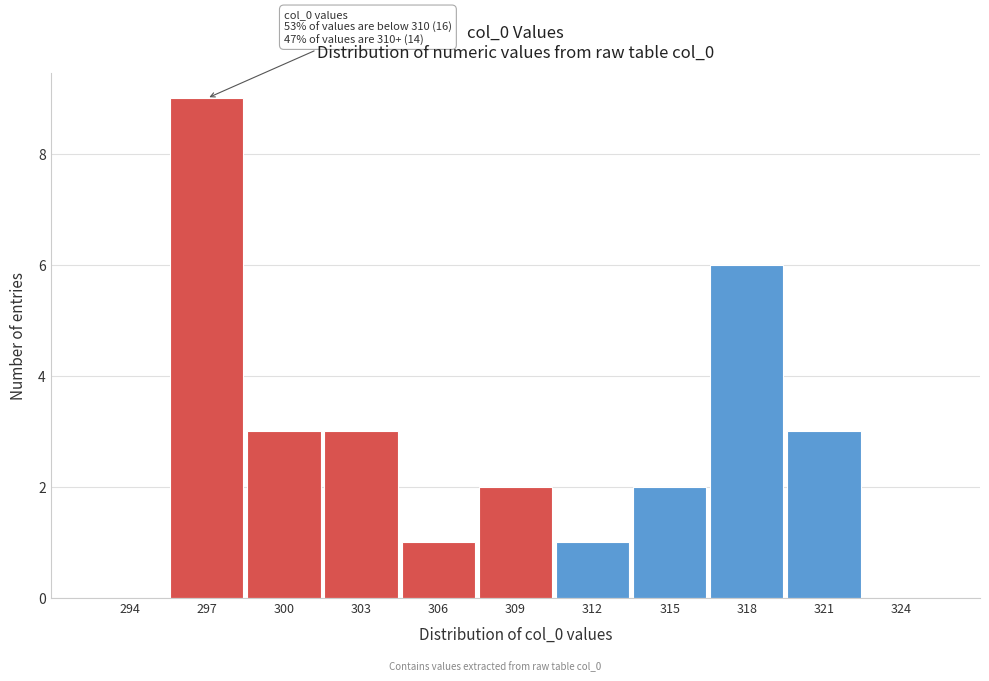

Reading left to right, extract all data points from this chart.

294=0	297=9	300=3	303=3	306=1	309=2	312=1	315=2	318=6	321=3	324=0